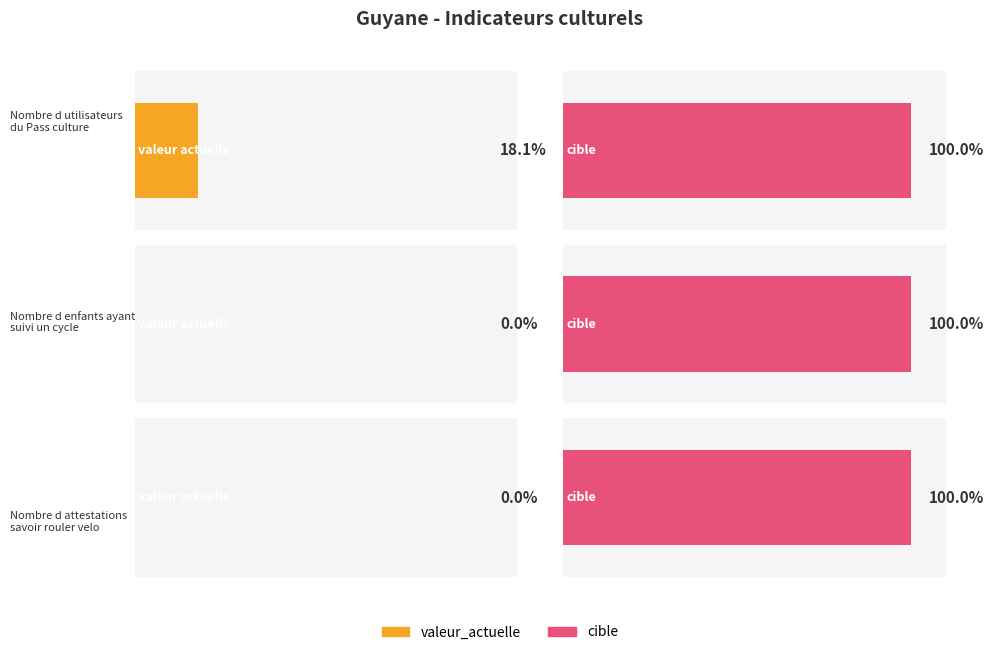

Is the value of cible at Nombre d attestations
savoir rouler velo greater than the value of valeur_actuelle at Nombre d attestations
savoir rouler velo?

Yes